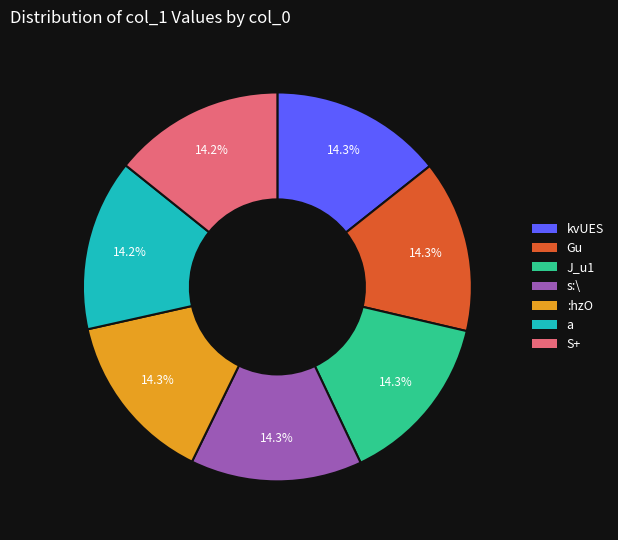

What portion of the pie excludes Gu?

85.7%